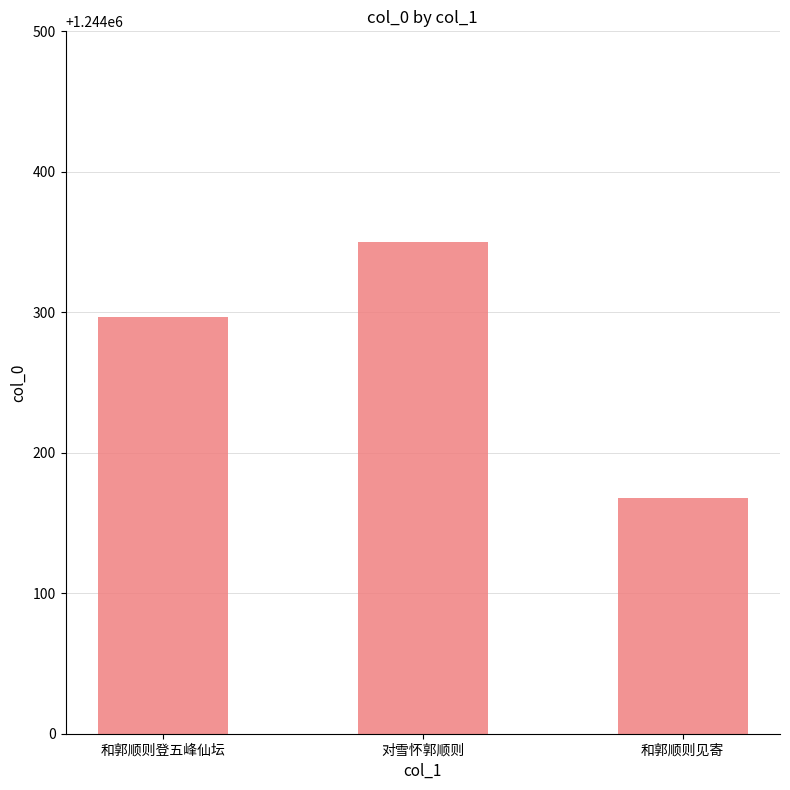

Does the chart contain any negative values?

No